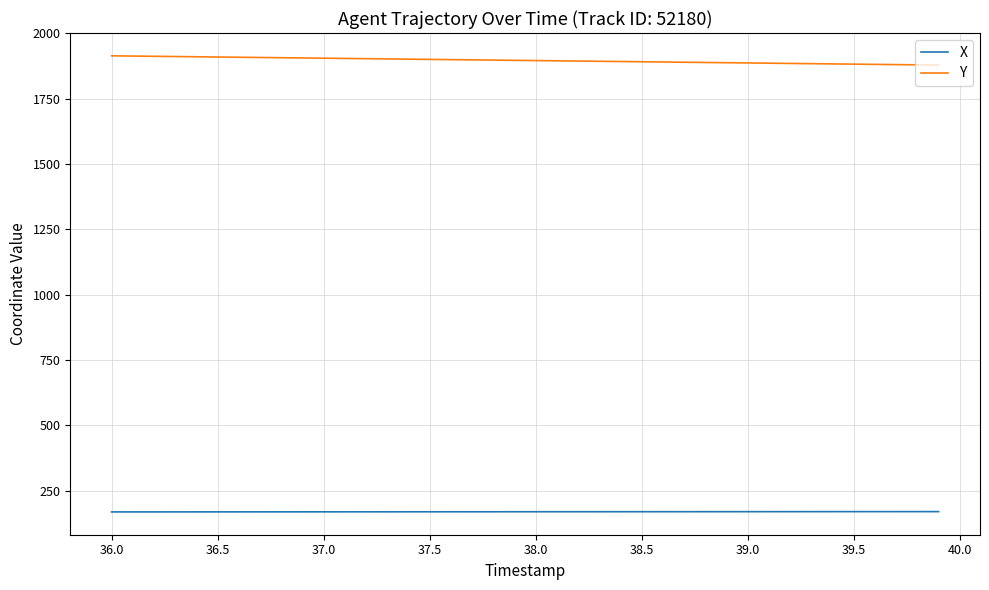

Which series has the largest range (max minus min)?

Y